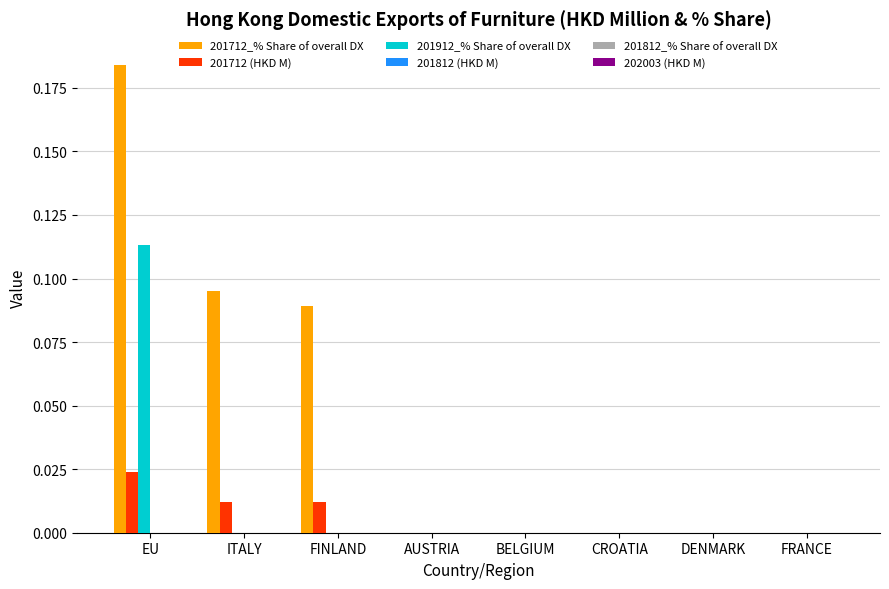

What is the sum of all 201712_% Share of overall DX values?

0.4